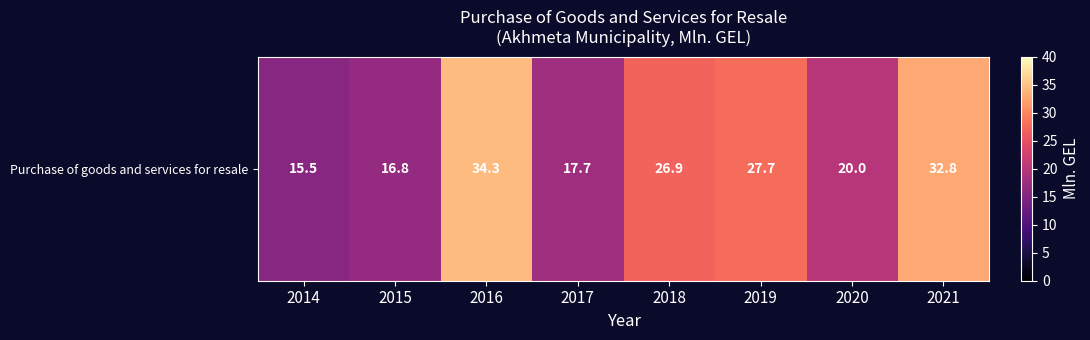

Where does the data first go above 26?

2016